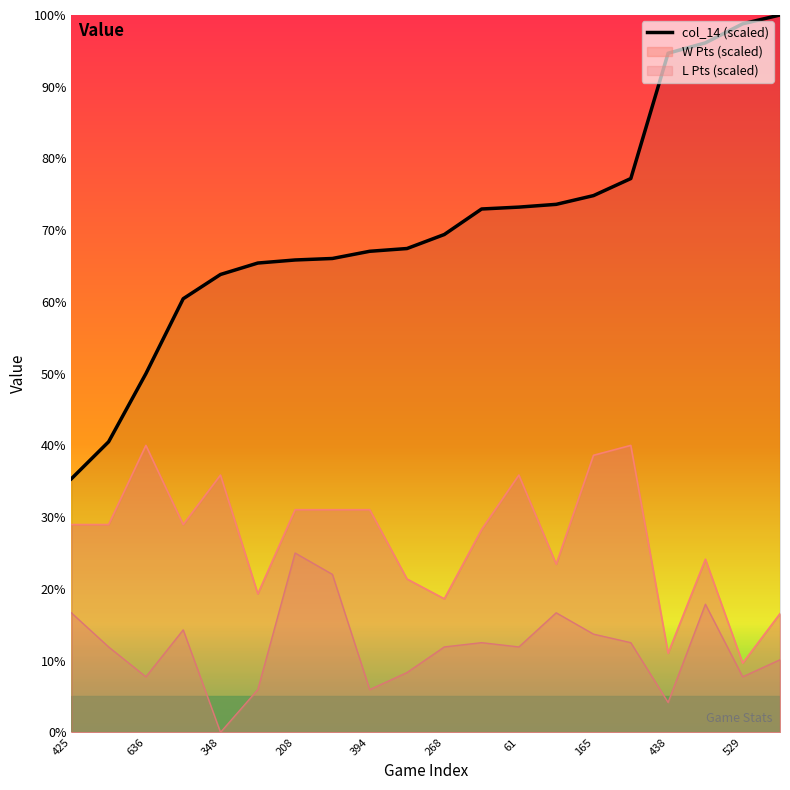

Does the chart display data point markers on the line(s)?

No